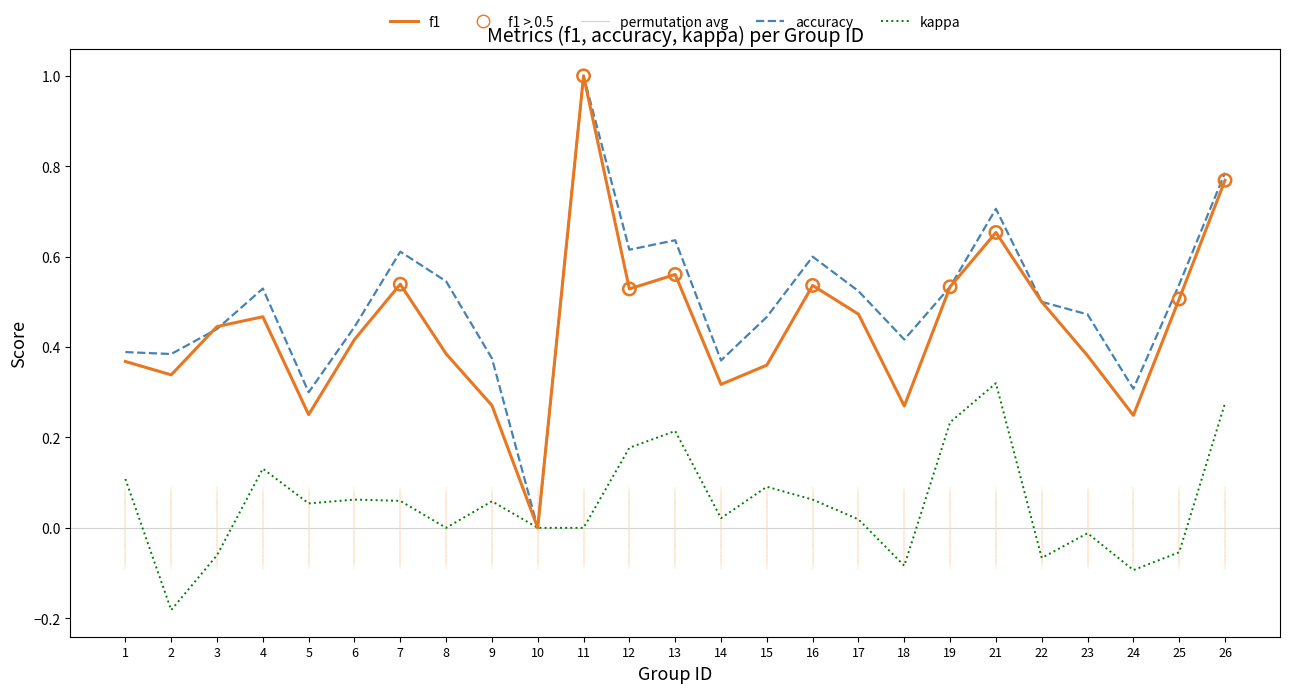

Which series has the widest spread of Y values?

f1